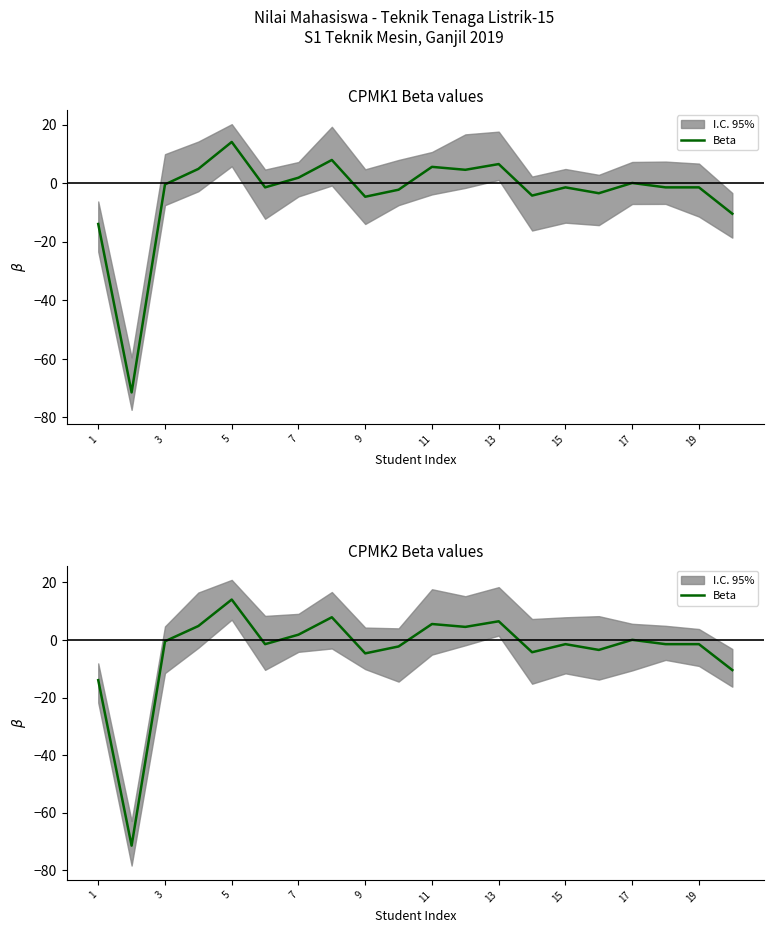

How many values are below -1?

11